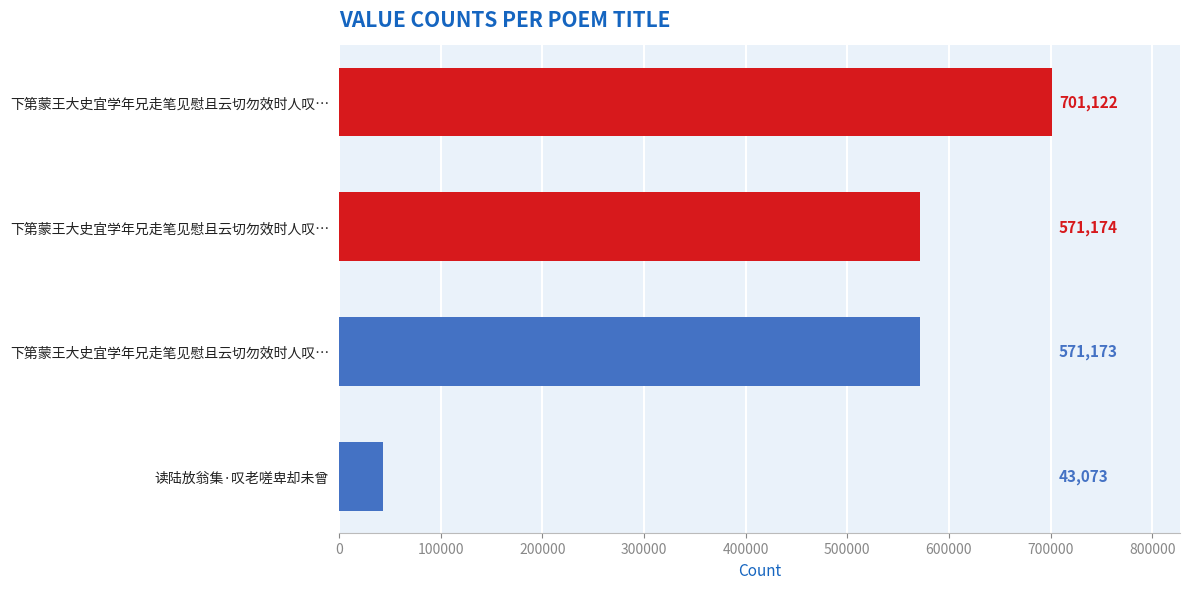

What is the smallest value displayed?

43073